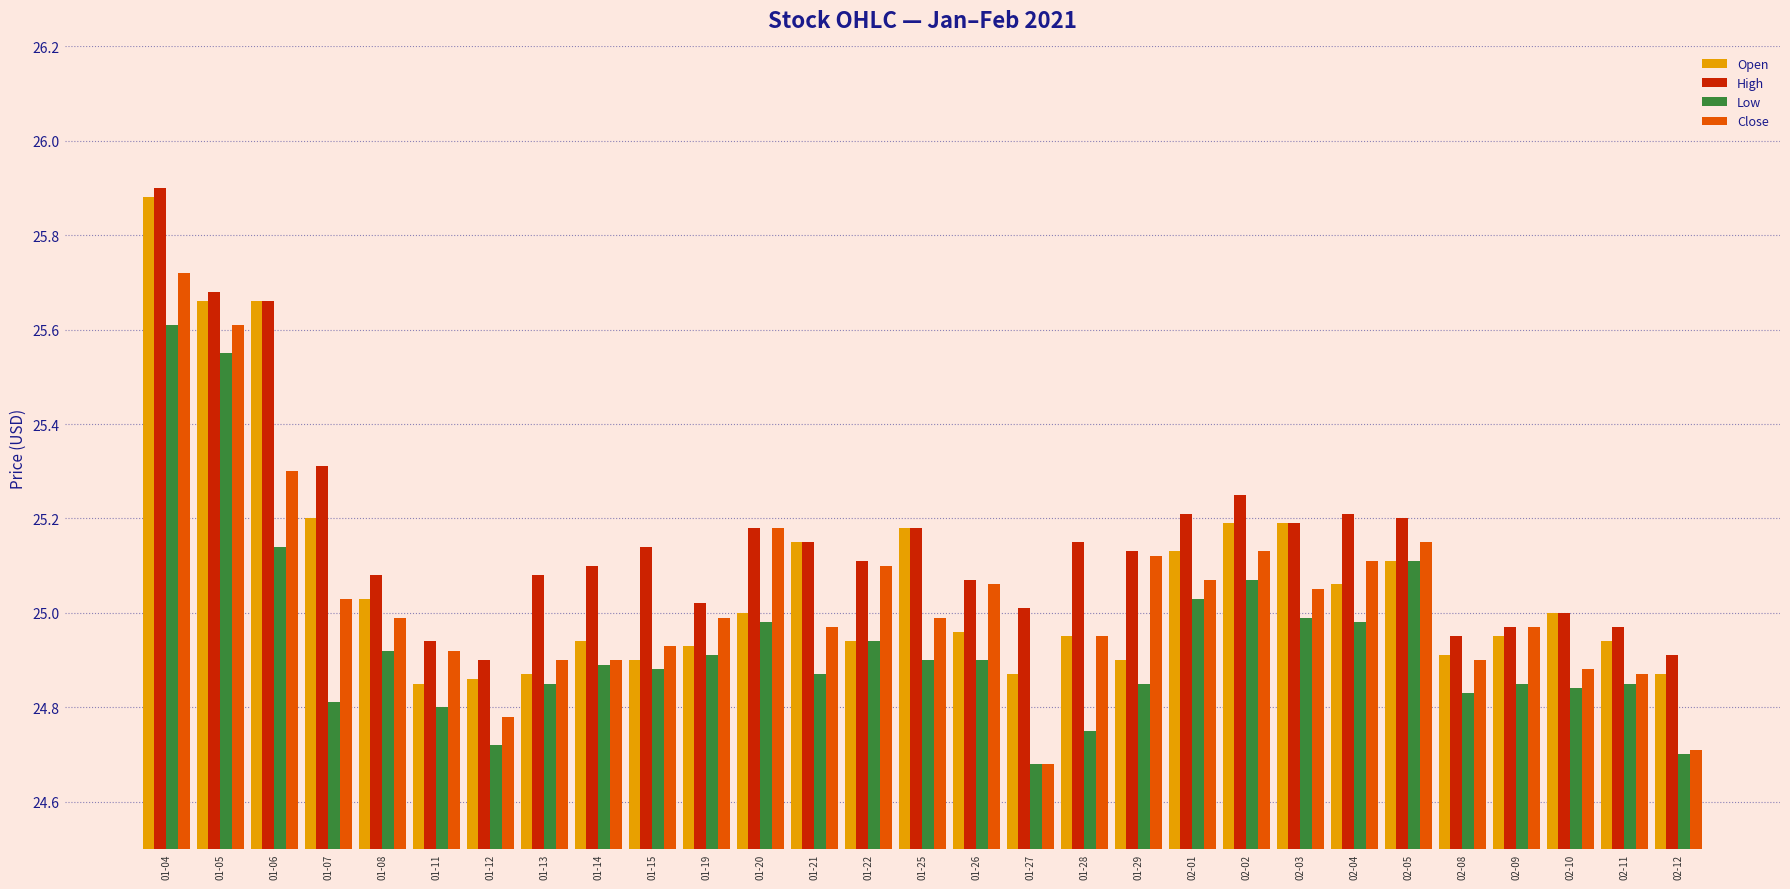

Which series has the largest total across all categories?

High